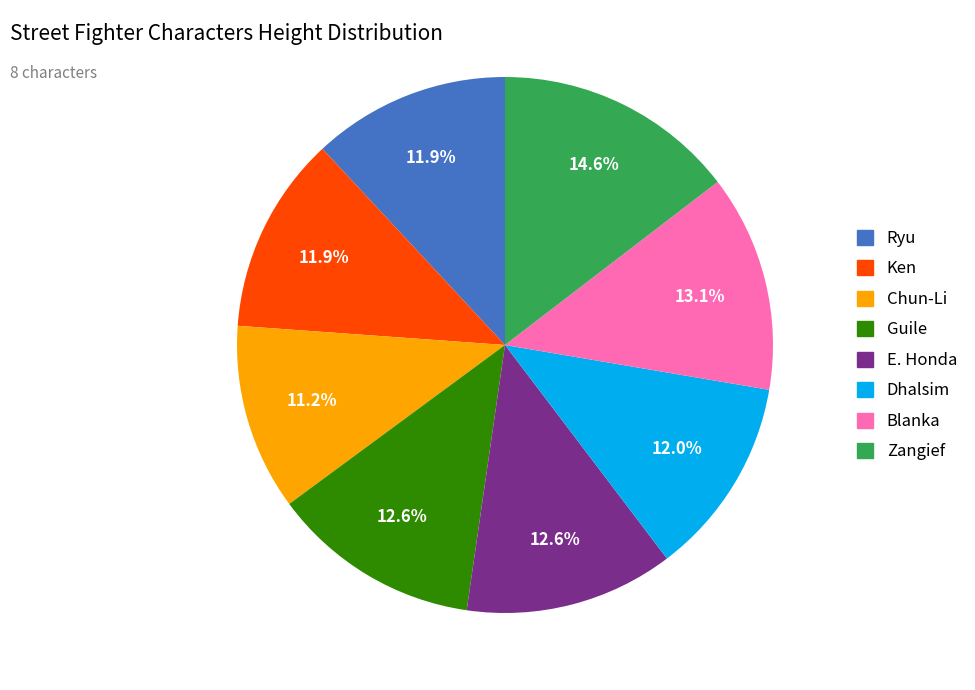

What is the smallest slice in the pie chart?

Chun-Li